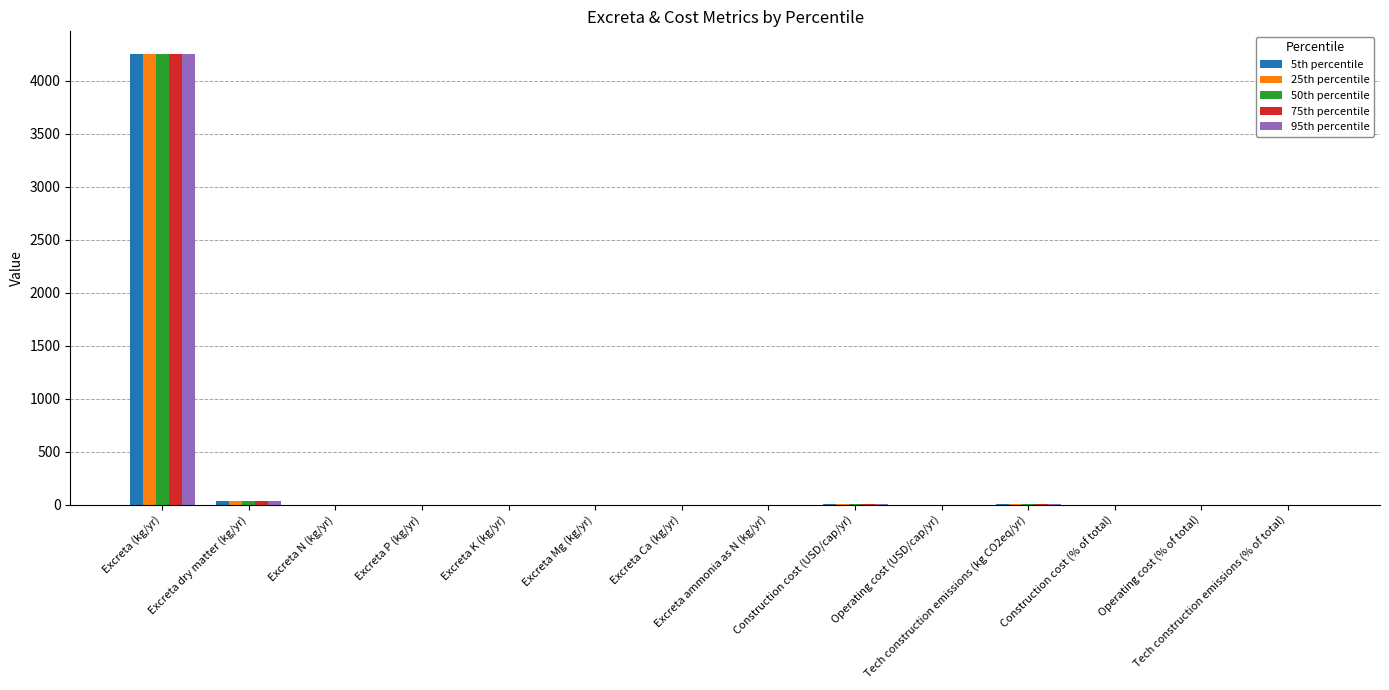

What is the maximum value for 50th percentile?

4254.7